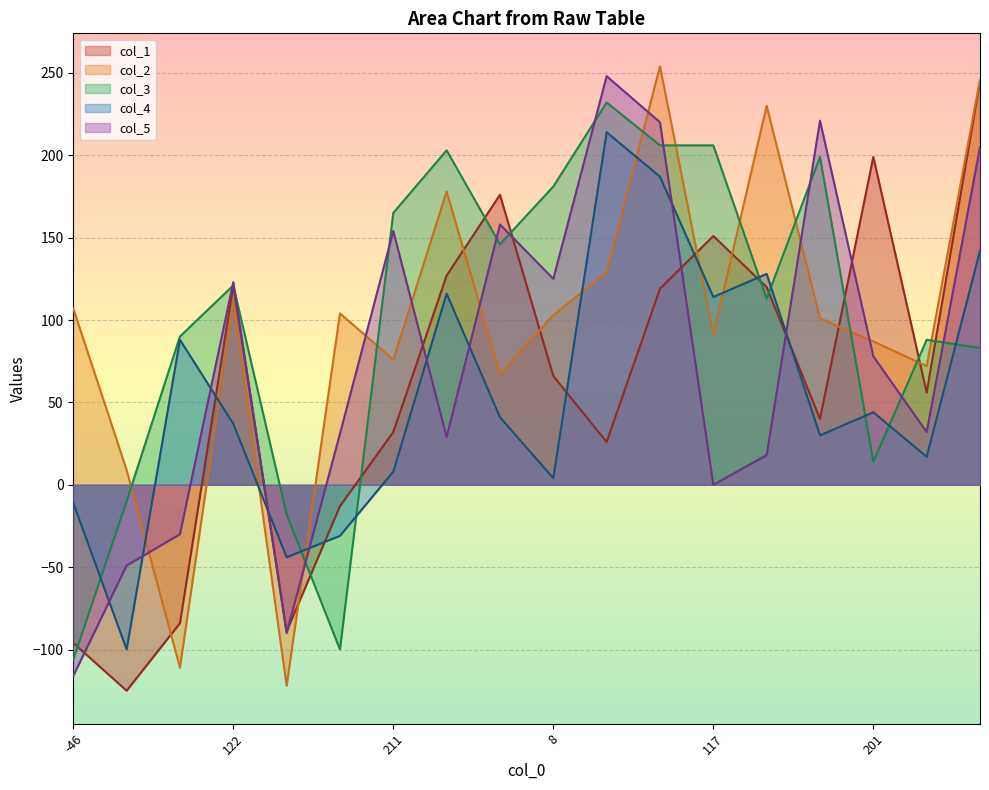

What is the difference between the col_2 values at 18 and 9?

179